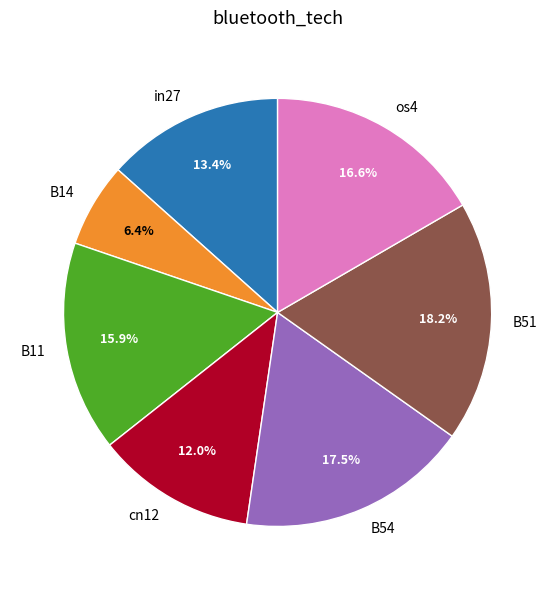

How many slices are in this pie chart?

7